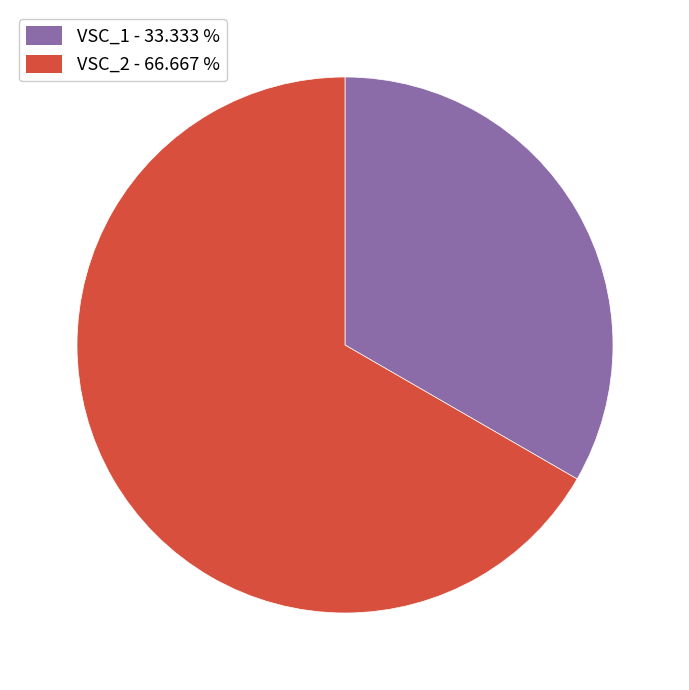

How many slices are in this pie chart?

2